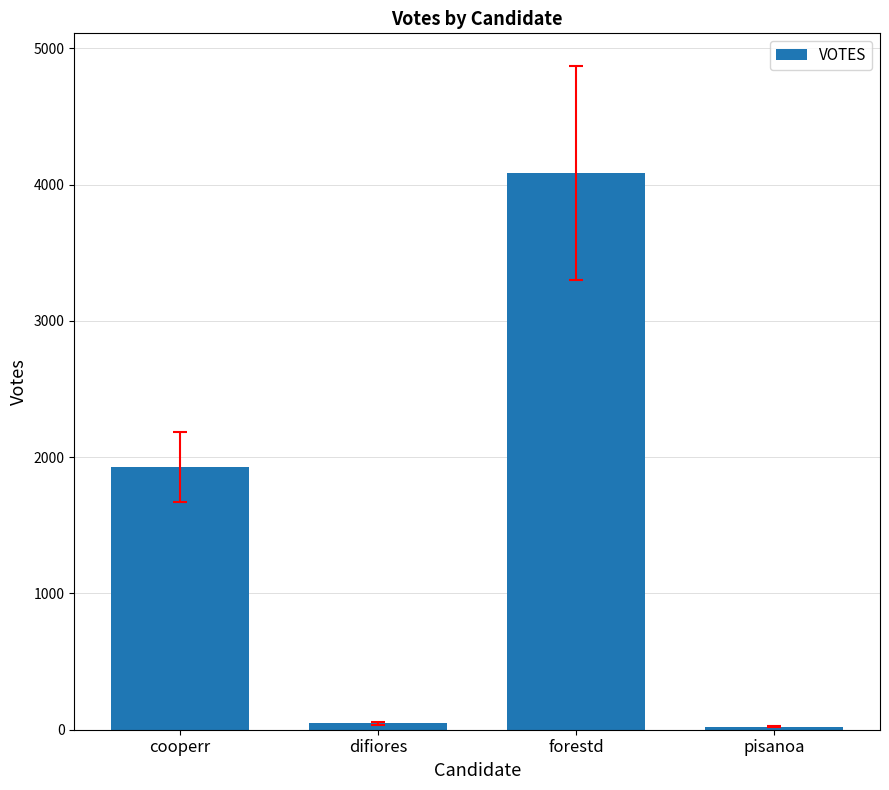

The value at cooperr is 828. True or false?

False